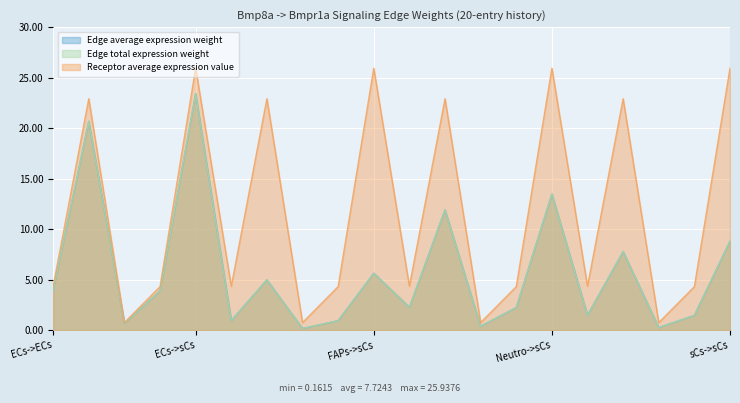

Is it true that Receptor average expression value equals 32.0 at Neutro->FAPs?

False